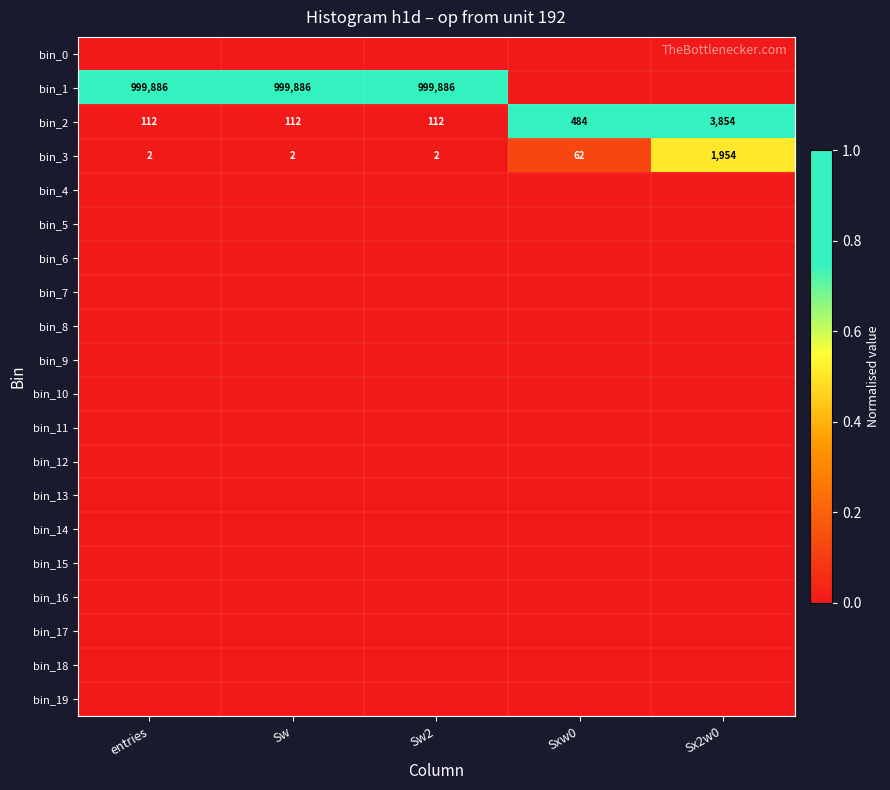

Which label corresponds to the largest value in the chart?

entries